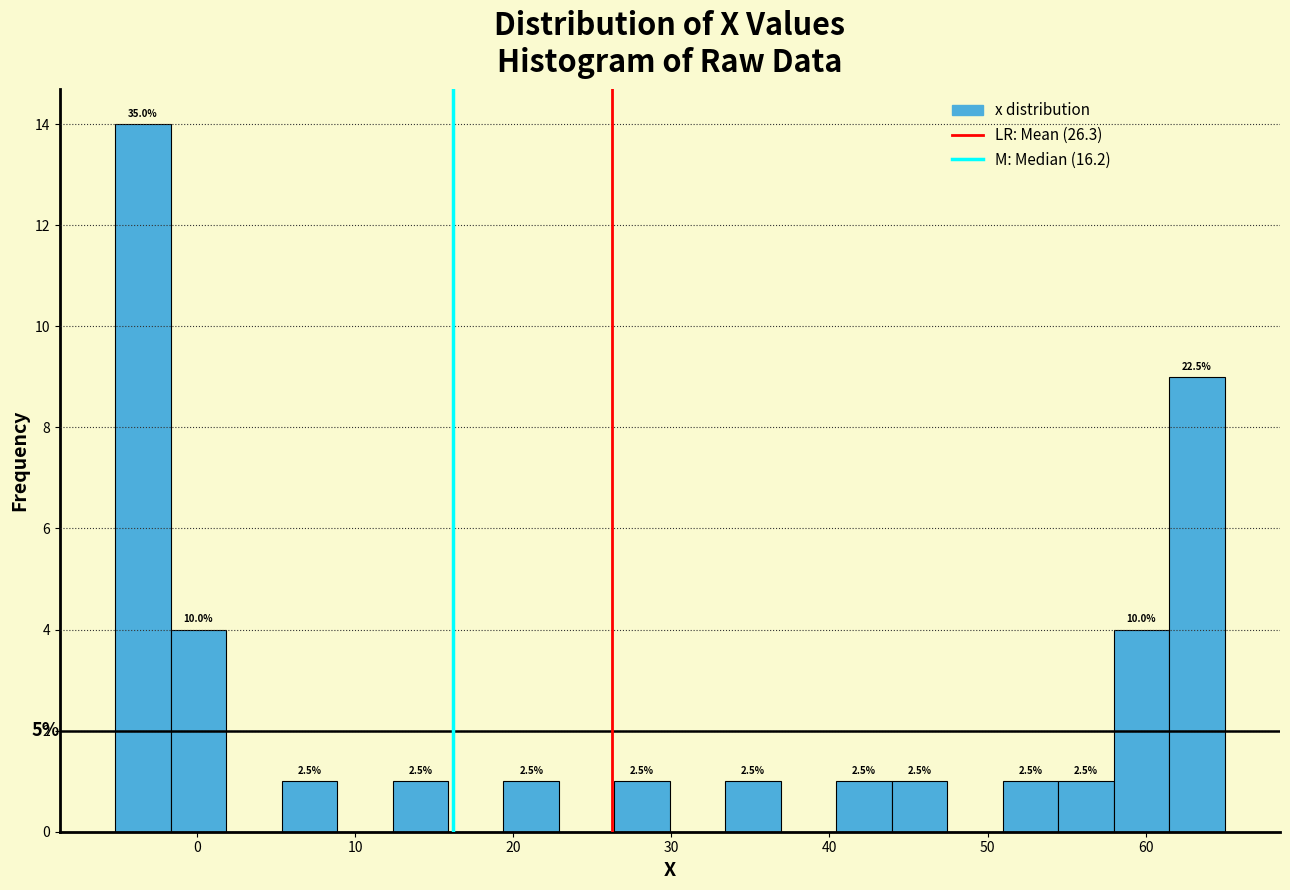

Read against the x-axis, roughly where is the centre of the tallest bar?

-3